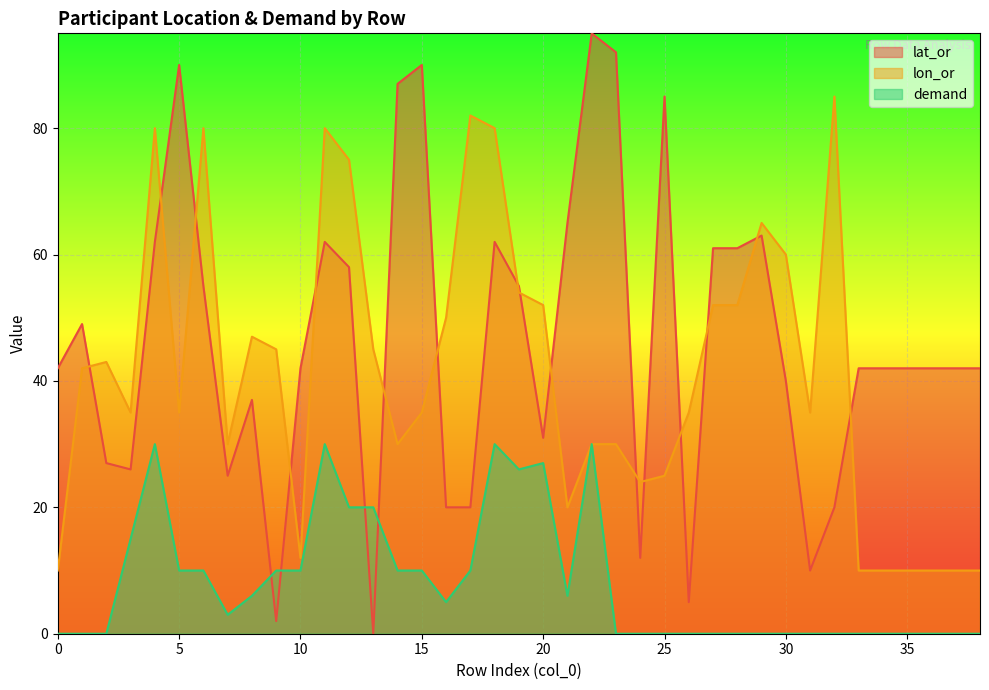

What is the difference between the demand values at 38 and 11?

30